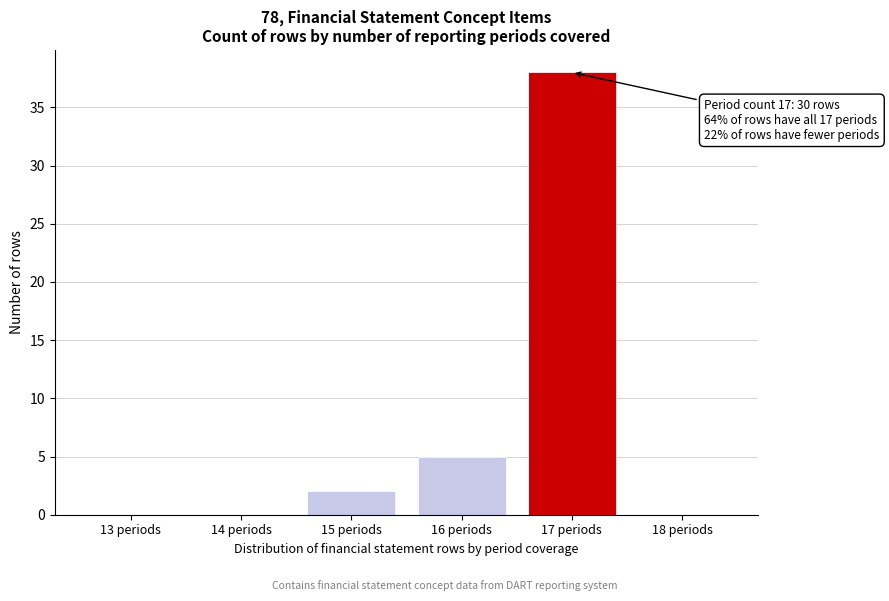

Reading left to right, what are all the values shown in this chart?

13 periods=0	14 periods=0	15 periods=2	16 periods=5	17 periods=38	18 periods=0